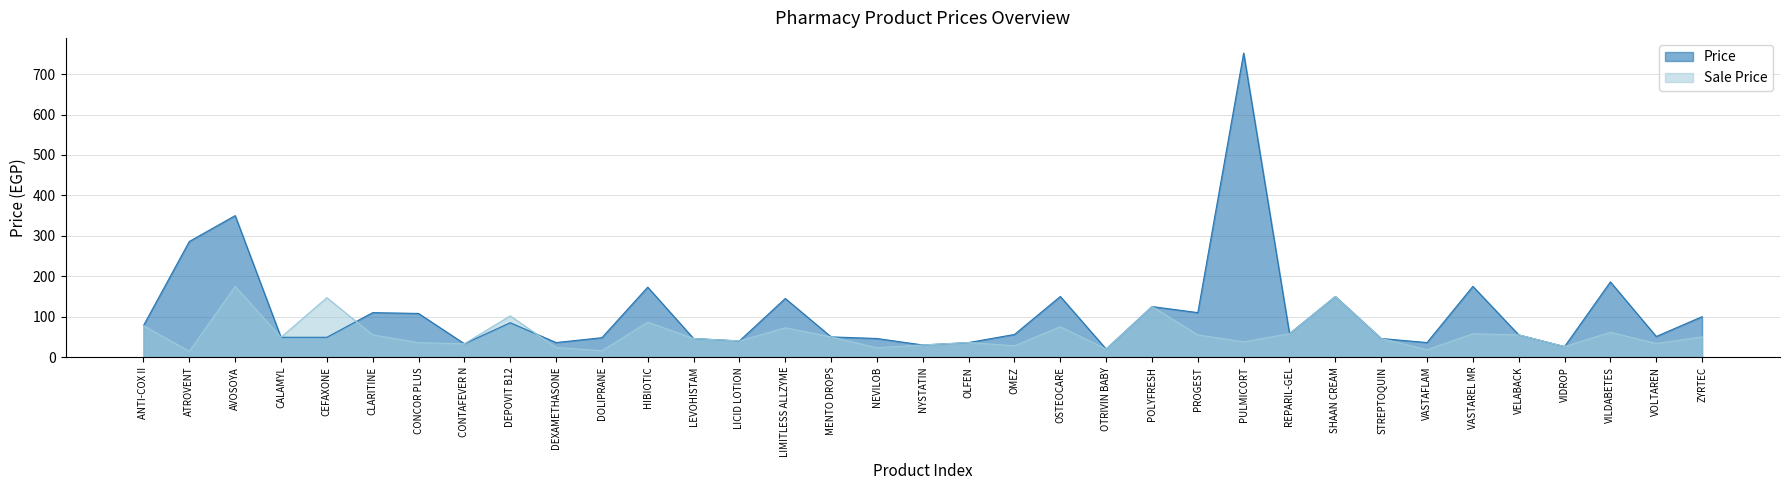

What is the sum of the Sale Price values at OMEZ and LICID LOTION?

68.0